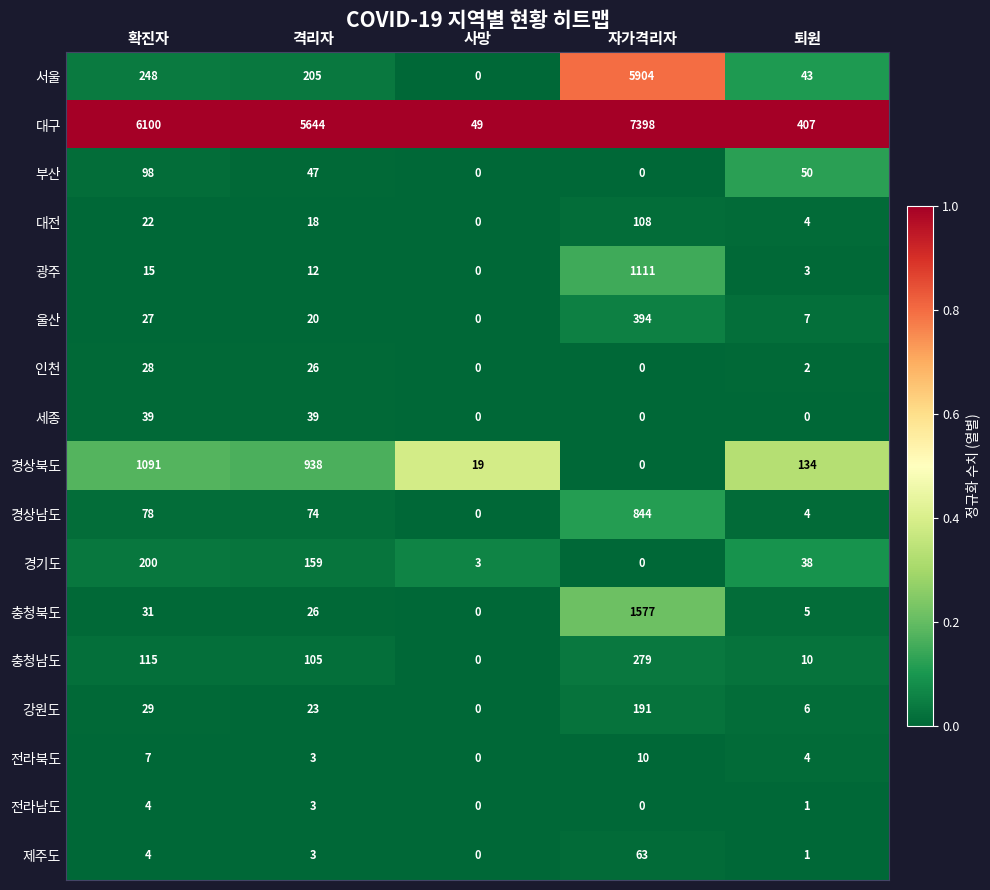

Count the number of categories in the chart.

5